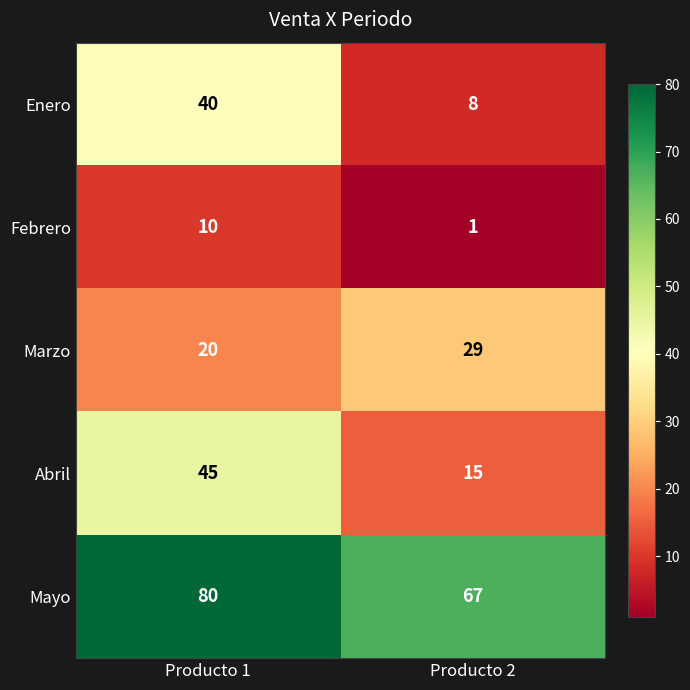

What is the difference between the Enero values at Producto 1 and Producto 2?

32